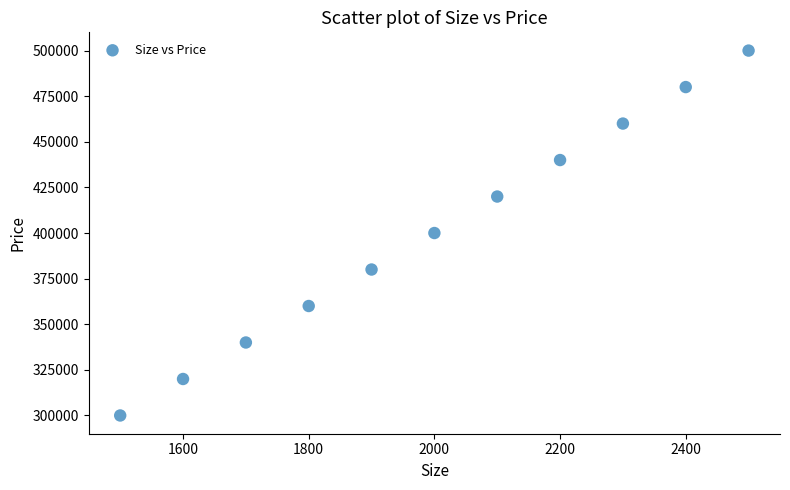

What is the average X value?

2000